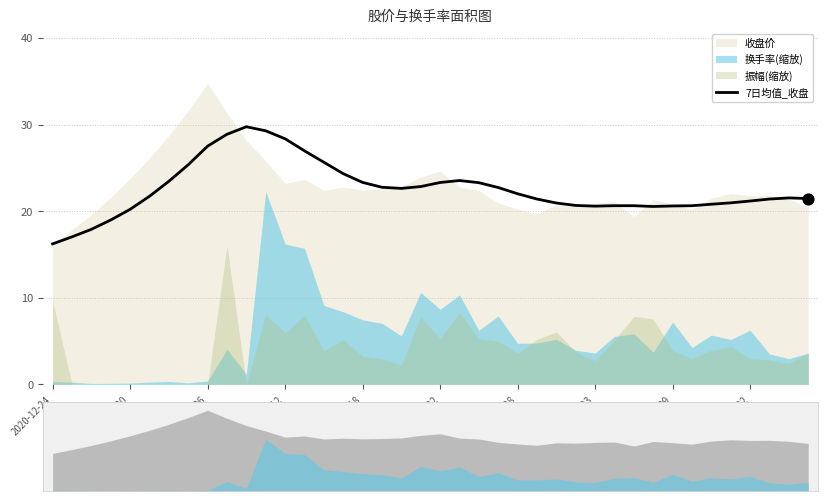

Approximately how many times larger is the value at 30 compared to 21?

0.9